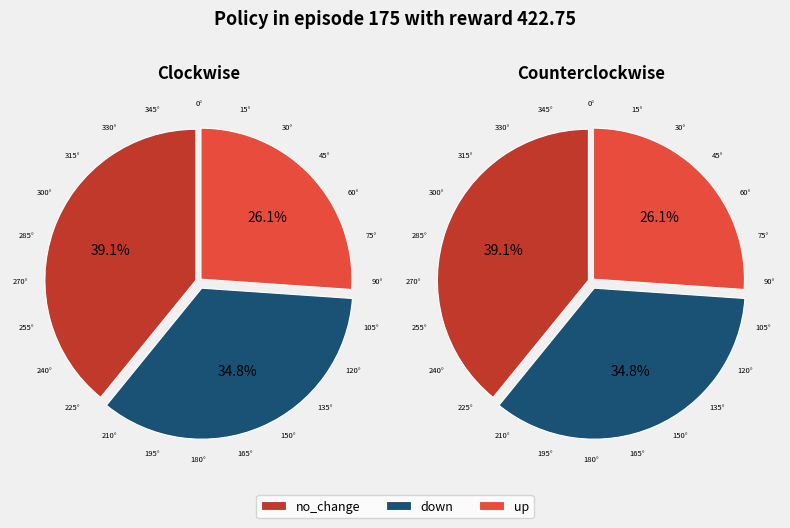

Rank the categories by value from highest to lowest.

no_change, down, up